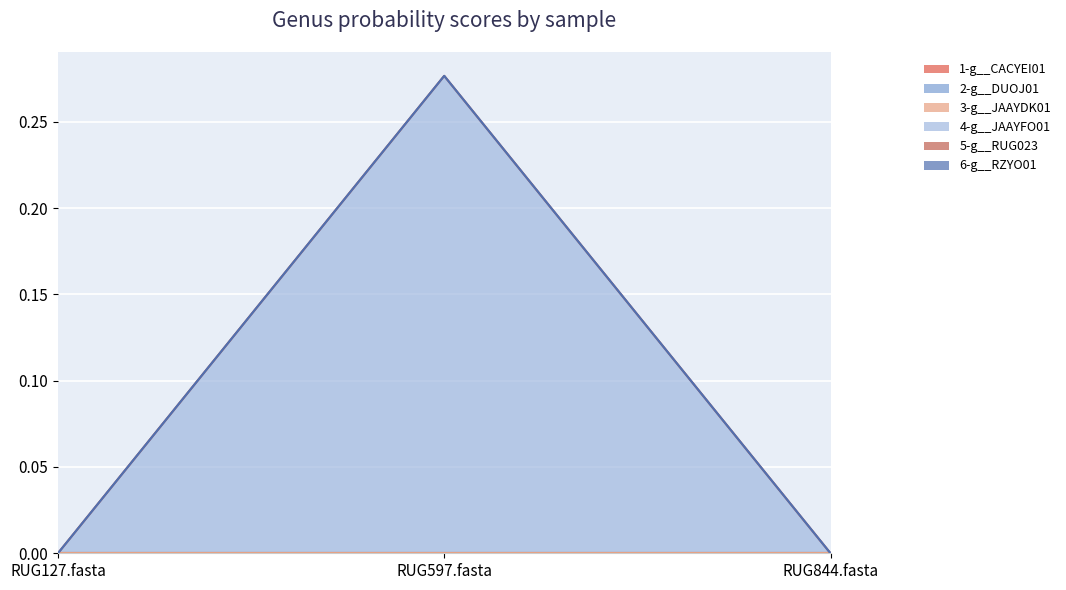

What are all the series names shown in the legend?

1-g__CACYEI01, 2-g__DUOJ01, 3-g__JAAYDK01, 4-g__JAAYFO01, 5-g__RUG023, 6-g__RZYO01